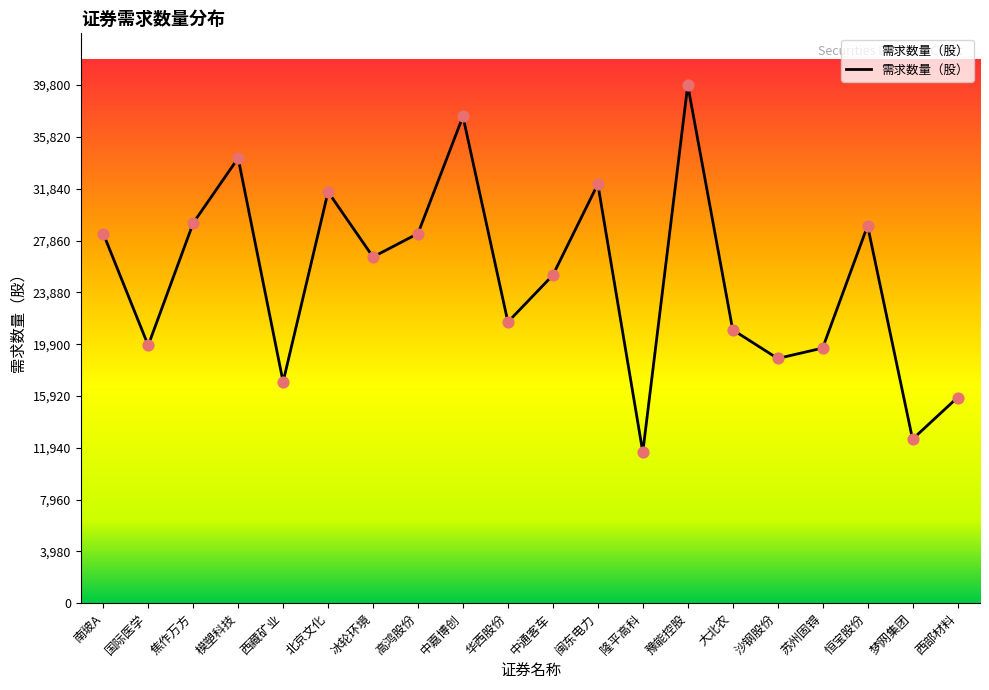

What is the change in value from 中嘉博创 to 豫能控股?

+2400